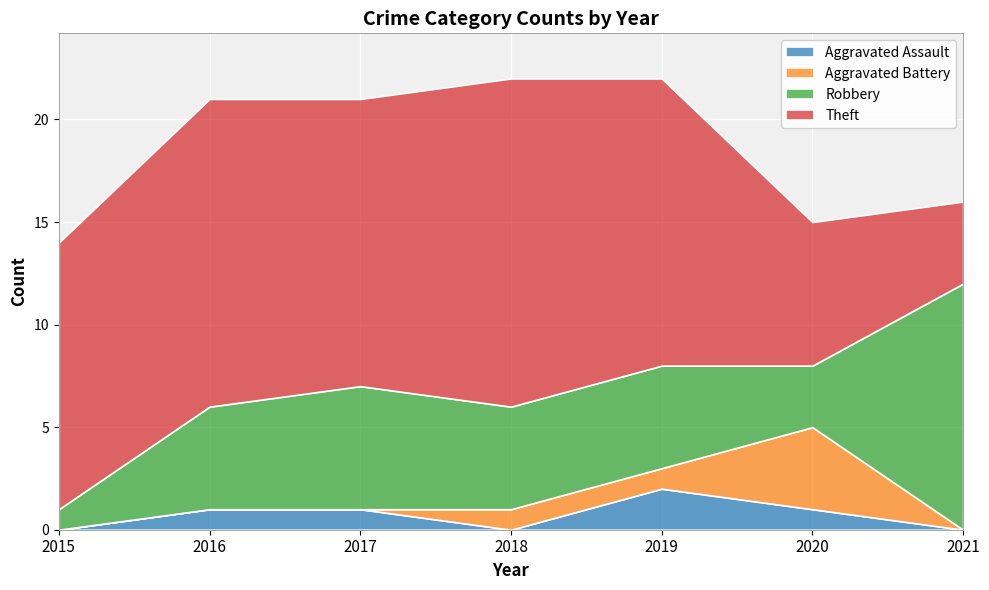

The value of Aggravated Assault at 2021 is 0. True or false?

True